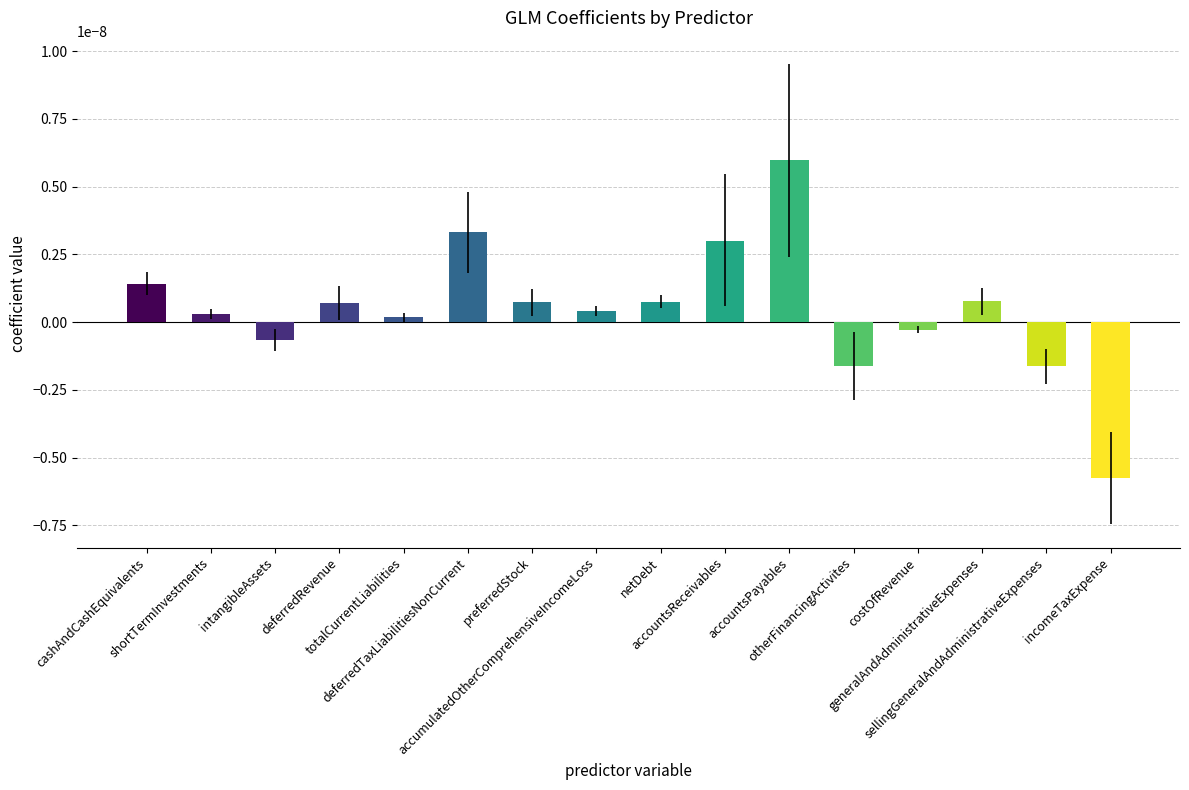

At which category does the chart reach its peak across all series?

accountsPayables